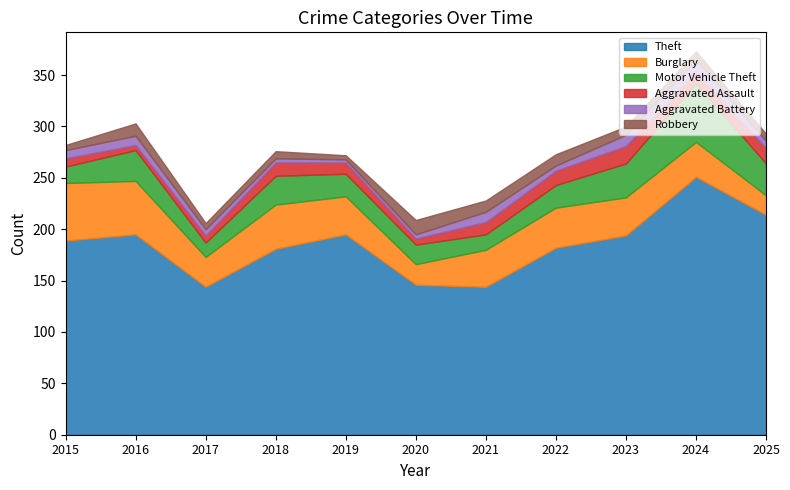

What is the sum of the Aggravated Battery values at 2022 and 2015?

13